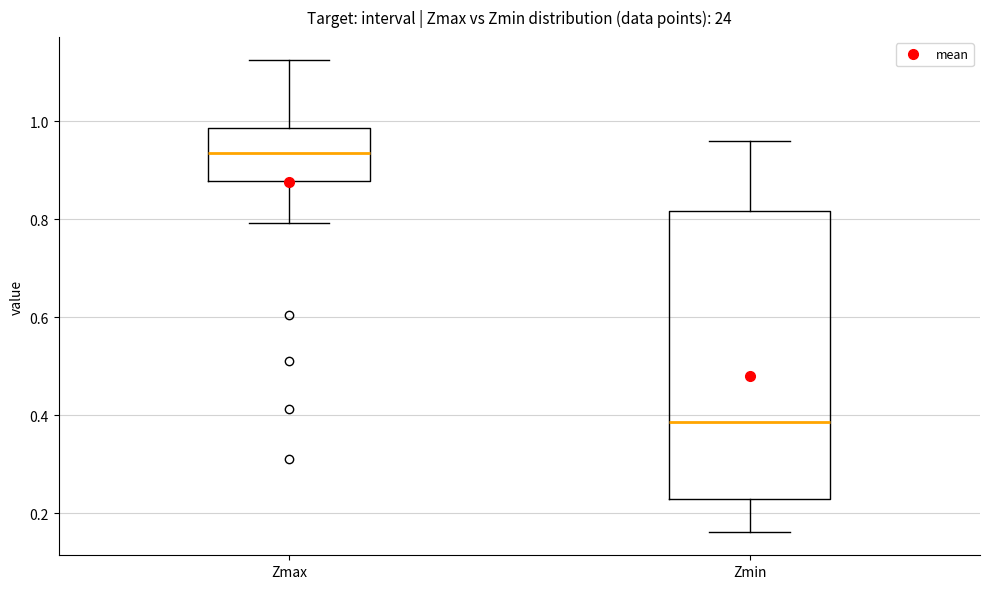

Reading left to right, read every box against the y-axis: the position of its median line, the range the box covers, and the ends of its whiskers. The values are not printed on the chart, so give them approximately, as read against the axis.

Zmax: median 0.94, box 0.88 to 0.98, whiskers 0.80 to 1.12
Zmin: median 0.38, box 0.22 to 0.82, whiskers 0.16 to 0.96